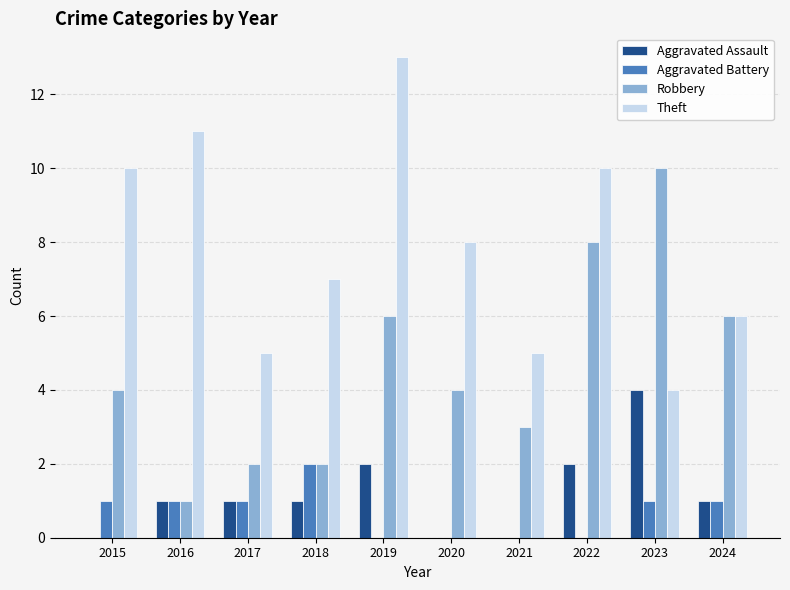

Reading left to right, list all the values displayed in this chart.

Aggravated Assault: 2015=0	2016=1	2017=1	2018=1	2019=2	2020=0	2021=0	2022=2	2023=4	2024=1
Aggravated Battery: 2015=1	2016=1	2017=1	2018=2	2019=0	2020=0	2021=0	2022=0	2023=1	2024=1
Robbery: 2015=4	2016=1	2017=2	2018=2	2019=6	2020=4	2021=3	2022=8	2023=10	2024=6
Theft: 2015=10	2016=11	2017=5	2018=7	2019=13	2020=8	2021=5	2022=10	2023=4	2024=6